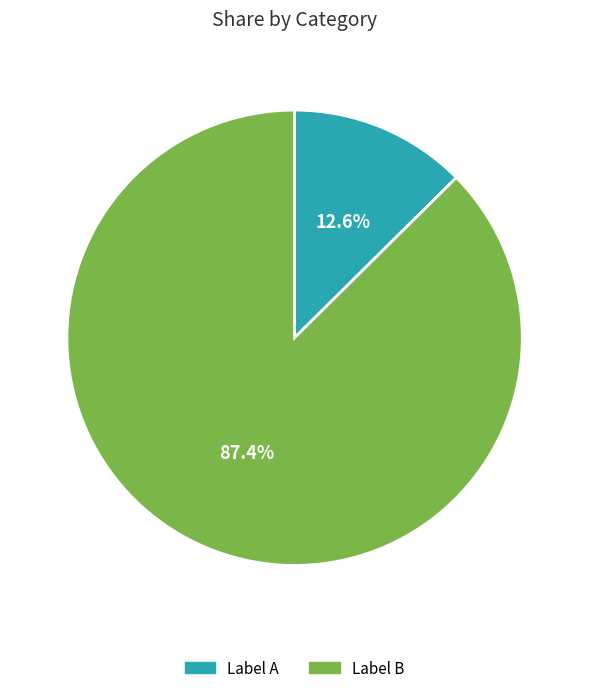

How many segments does this pie chart have?

2